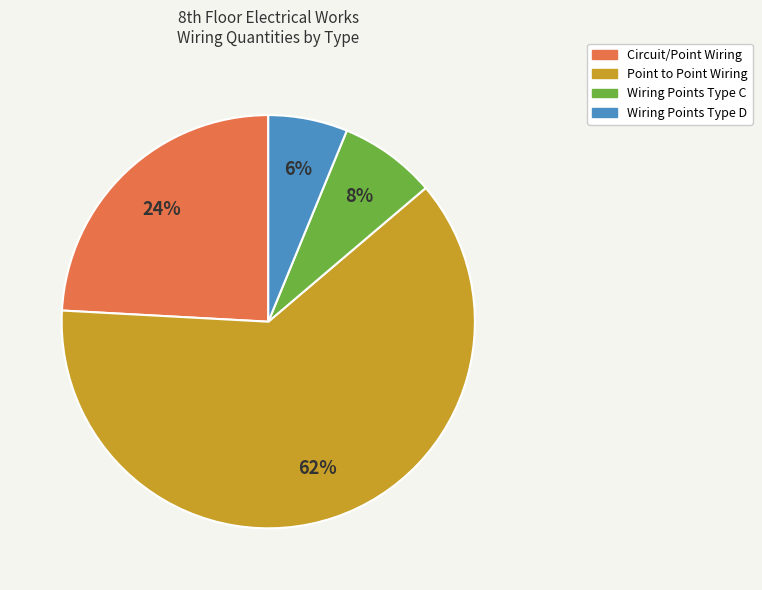

How many slices are in this pie chart?

4